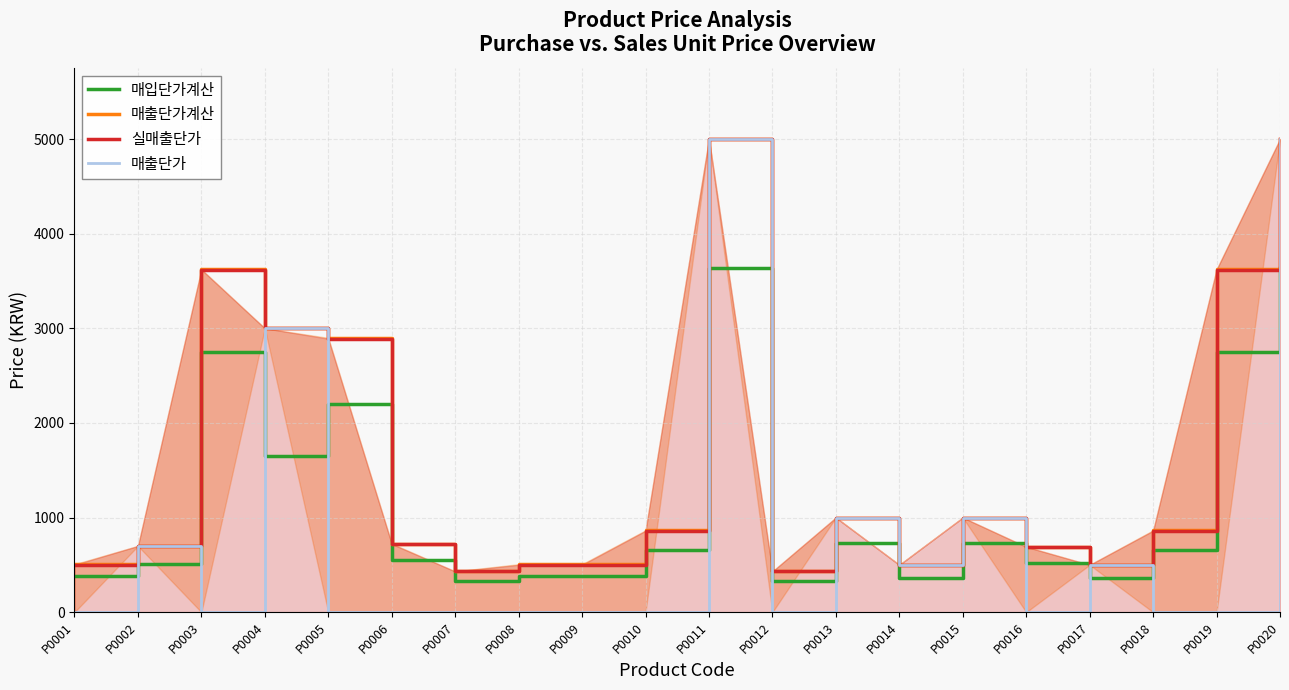

Reading left to right, what are all the values shown in this chart?

매입단가계산: P0001=384.0	P0002=509.0	P0003=2745.0	P0004=1647.0	P0005=2196.0	P0006=549.0	P0007=327.0	P0008=384.0	P0009=384.0	P0010=655.0	P0011=3636.0	P0012=327.0	P0013=727.0	P0014=364.0	P0015=727.0	P0016=524.0	P0017=364.0	P0018=655.0	P0019=2745.0	P0020=3636.0
매출단가계산: P0001=506.9	P0002=700.0	P0003=3623.4	P0004=3000.0	P0005=2898.7	P0006=724.7	P0007=431.6	P0008=506.9	P0009=506.9	P0010=864.6	P0011=5000.0	P0012=431.6	P0013=1000.0	P0014=500.0	P0015=1000.0	P0016=691.7	P0017=500.0	P0018=864.6	P0019=3623.4	P0020=5000.0
실매출단가: P0001=500.0	P0002=700.0	P0003=3620.0	P0004=3000.0	P0005=2890.0	P0006=720.0	P0007=430.0	P0008=500.0	P0009=500.0	P0010=860.0	P0011=5000.0	P0012=430.0	P0013=1000.0	P0014=500.0	P0015=1000.0	P0016=690.0	P0017=500.0	P0018=860.0	P0019=3620.0	P0020=5000.0
매출단가: P0001=0.0	P0002=700.0	P0003=0.0	P0004=3000.0	P0005=0.0	P0006=0.0	P0007=0.0	P0008=0.0	P0009=0.0	P0010=0.0	P0011=5000.0	P0012=0.0	P0013=1000.0	P0014=500.0	P0015=1000.0	P0016=0.0	P0017=500.0	P0018=0.0	P0019=0.0	P0020=5000.0